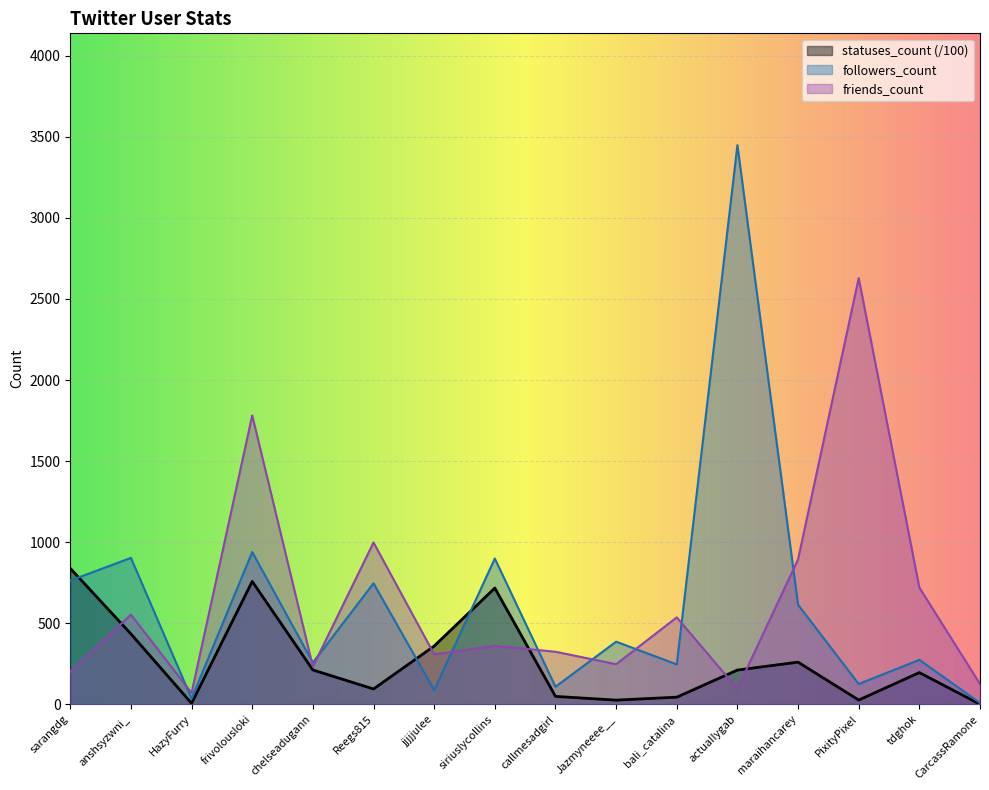

Which series ends up on top after the final intersection of statuses_count and followers_count?

followers_count